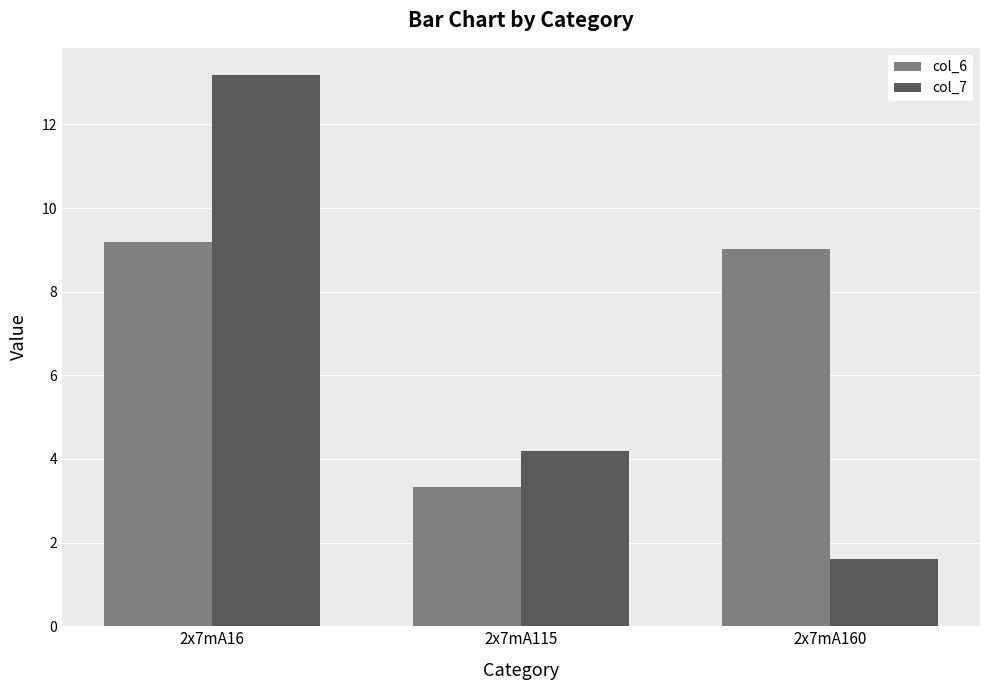

Reading left to right, list all the values displayed in this chart.

col_6: 9.2	3.3	9.0
col_7: 13.2	4.2	1.6